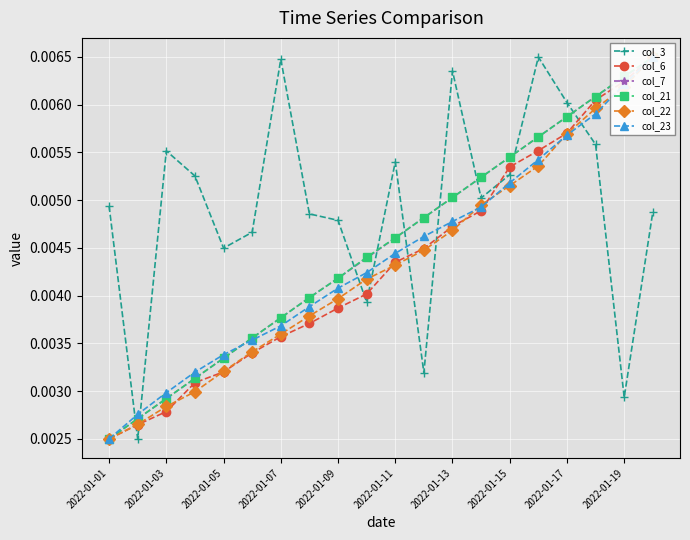

How many col_3 values are between 0 and 1?

20